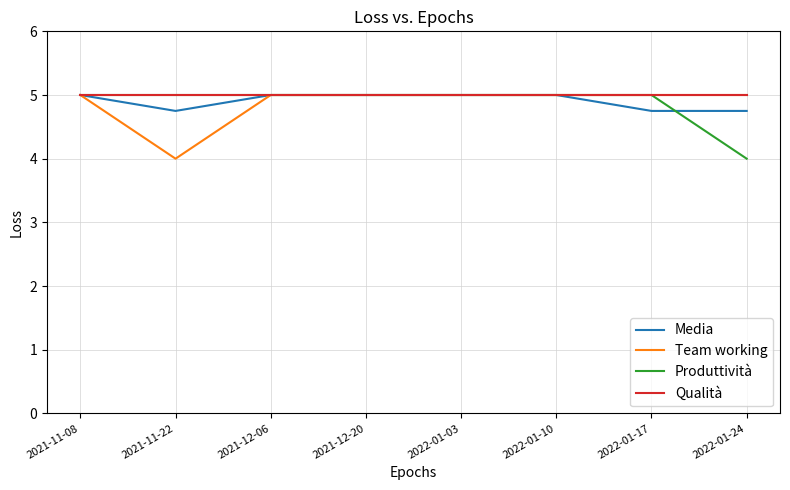

What is the highest value of the Produttività series?

5.0